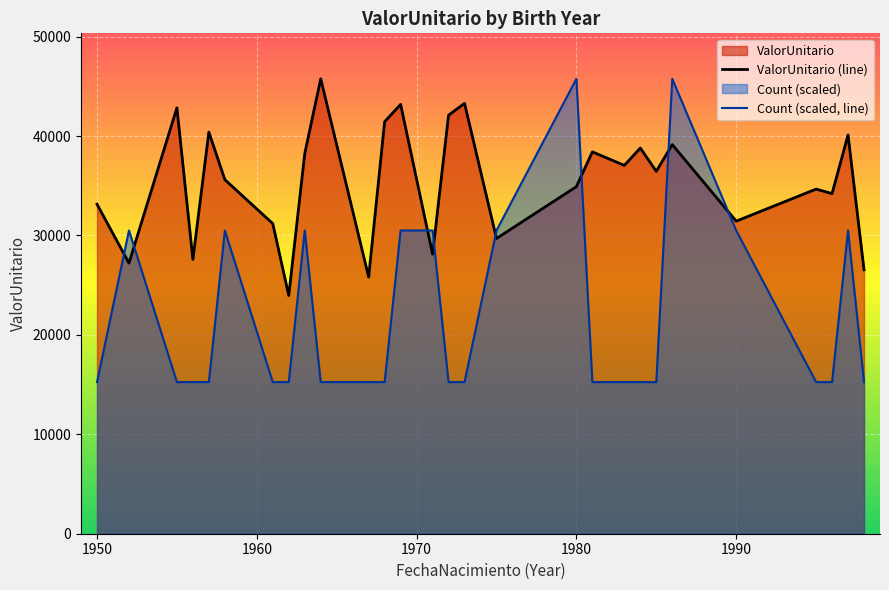

What is the difference between the maximum and minimum values in the ValorUnitario (line) series?

21795.8